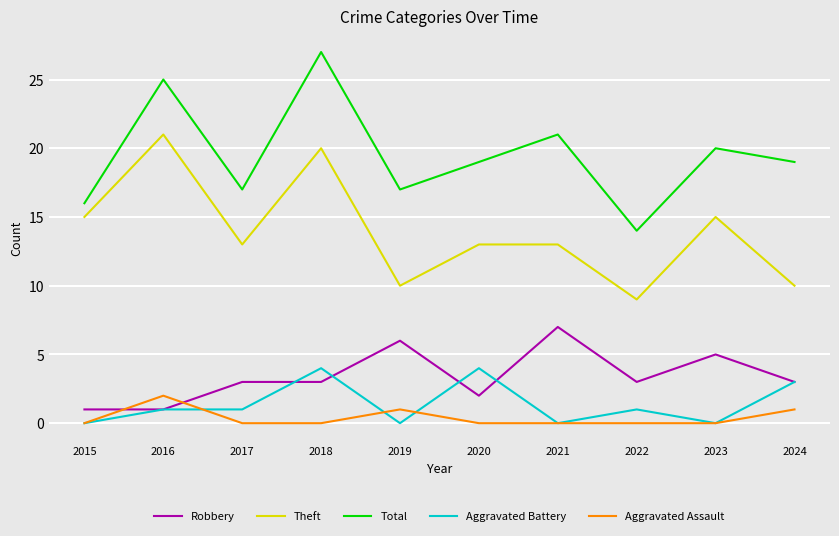

Which series changed the most between 2016 and 2020?

Theft